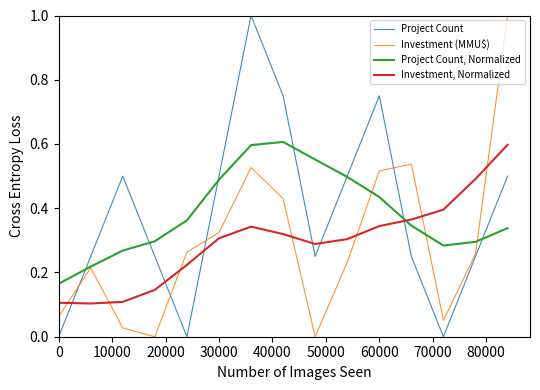

Which series ends up on top after the final intersection of Project Count and Investment, Normalized?

Investment, Normalized